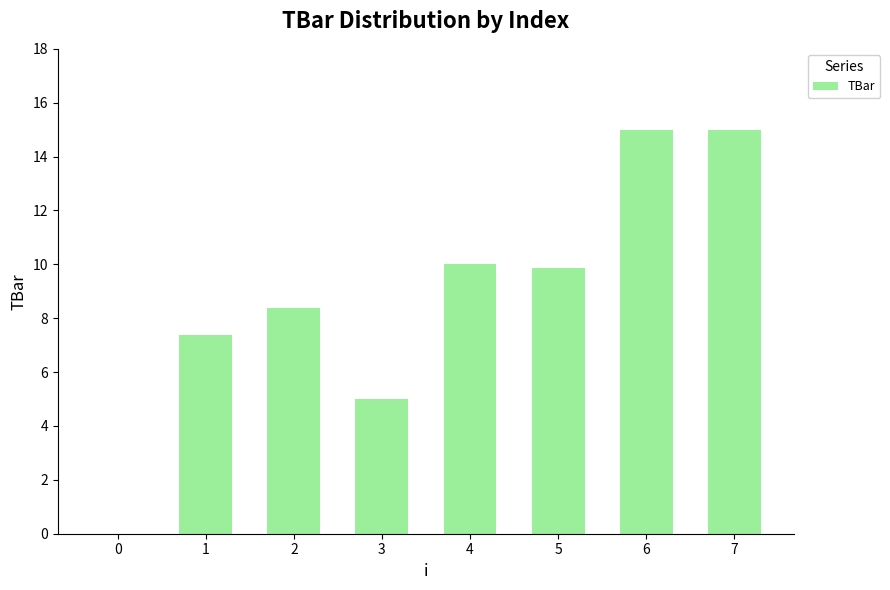

Count the number of values greater than 9.

4